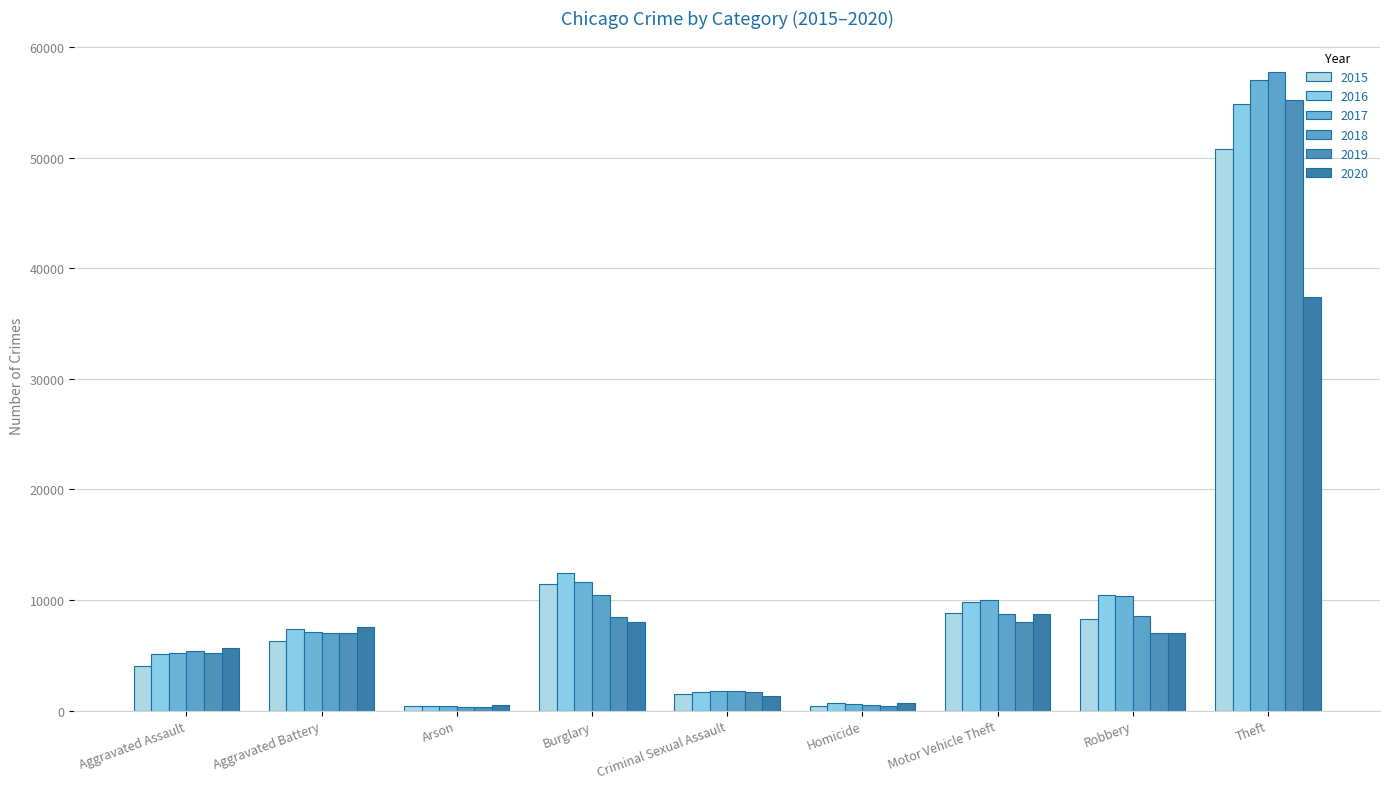

How many categories are shown in the chart?

9